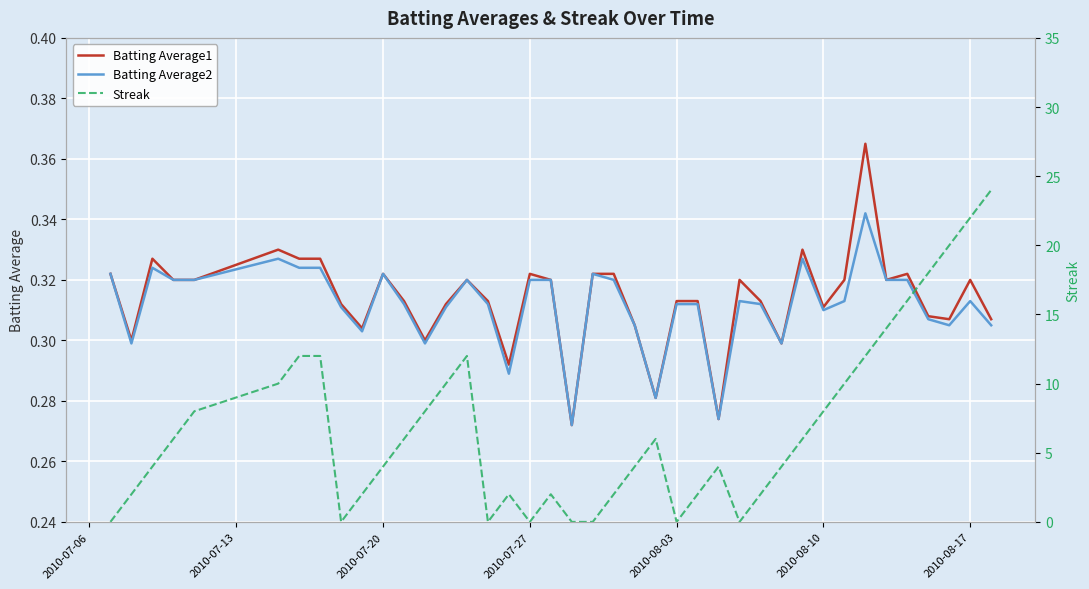

What are all the series names shown in the legend?

Batting Average1, Batting Average2, Streak